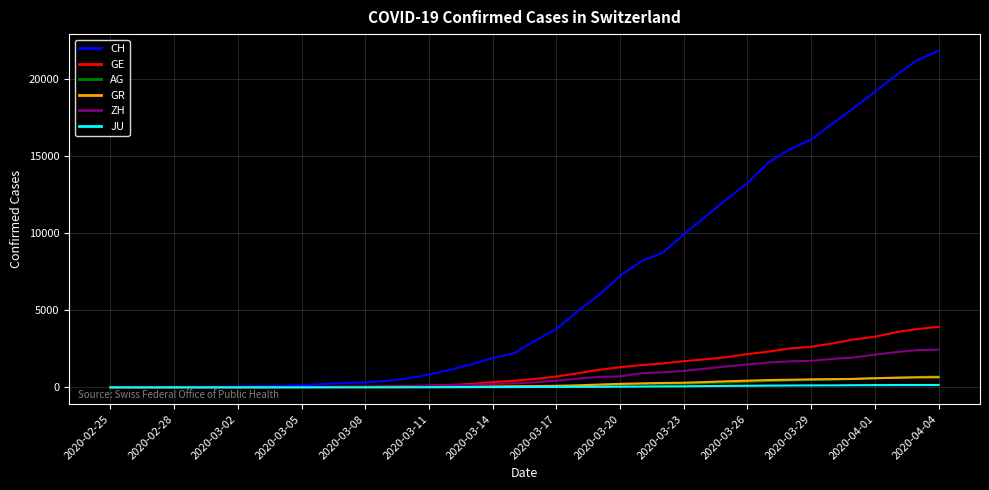

Which series has the widest spread of values?

CH